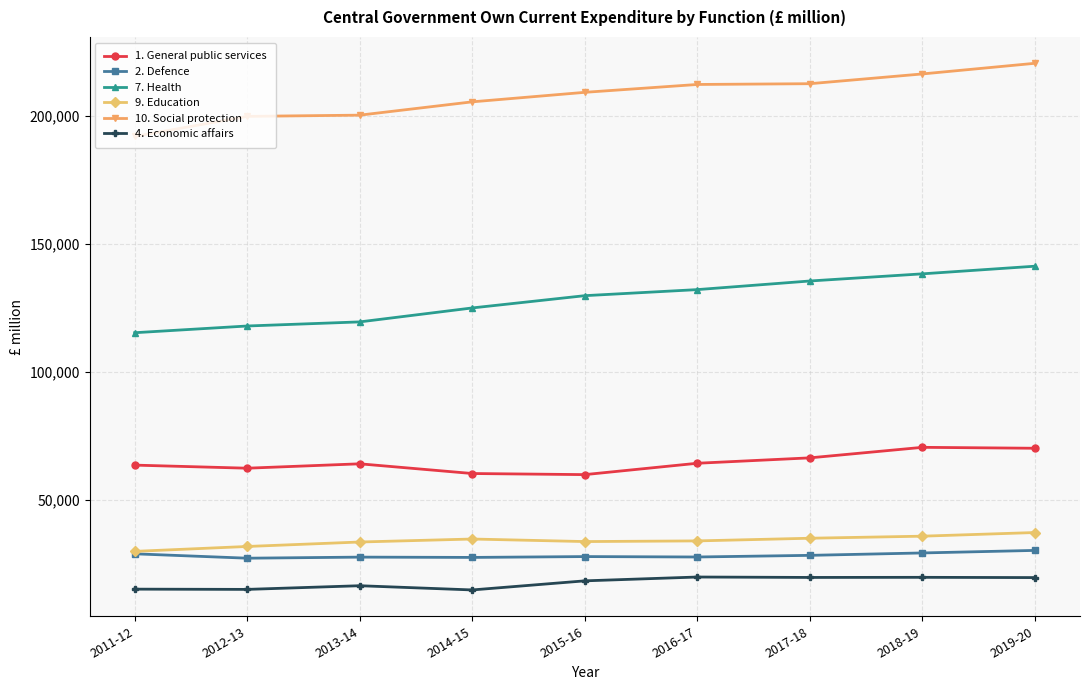

What is the highest value of the 2. Defence series?

30134